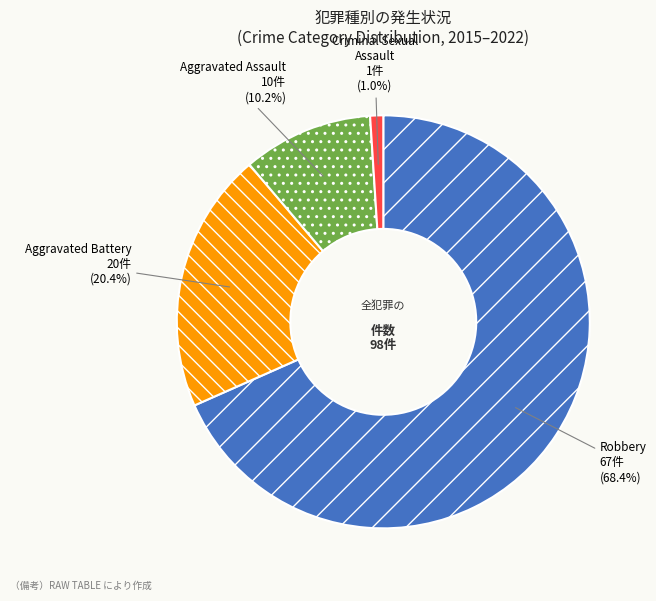

How much of the chart is everything except Aggravated Battery?

79.6%